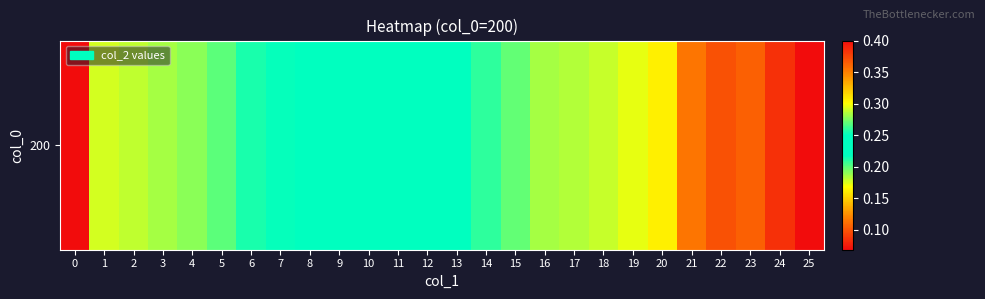

At which category does the chart reach its peak across all series?

25